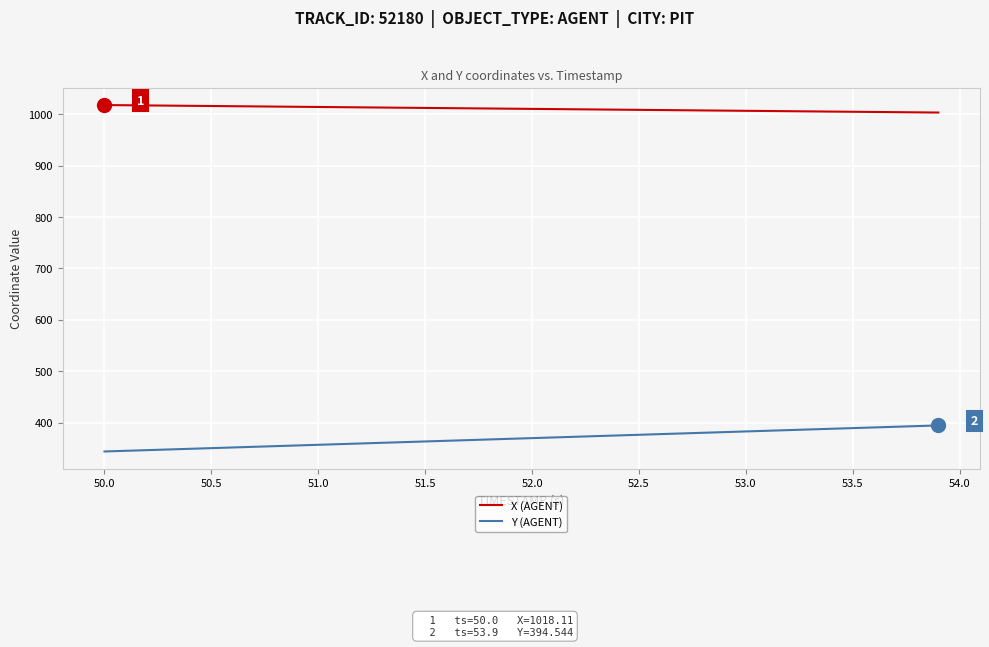

Rank the series by their maximum value, from highest to lowest.

X (AGENT), Y (AGENT)